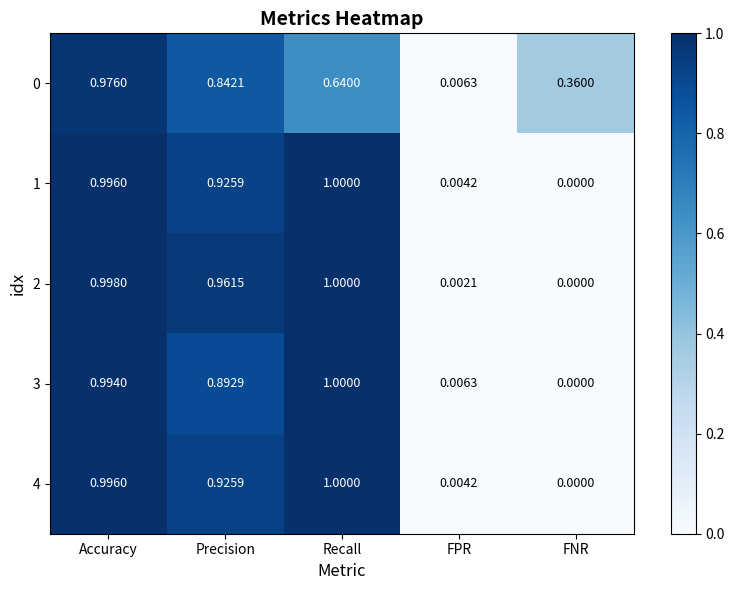

Where is 0 nearest to the value 0?

FPR